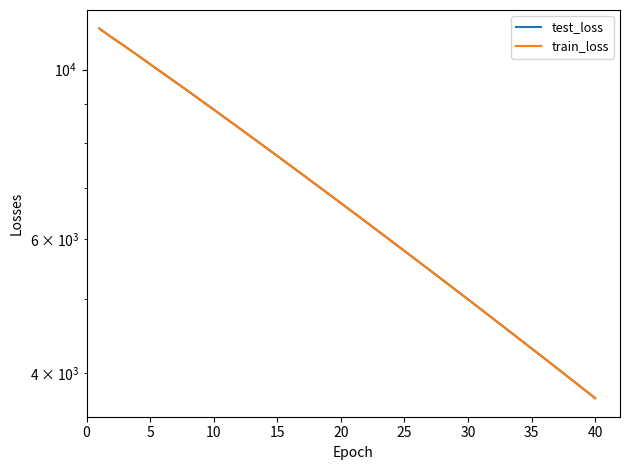

Rank the series at 15 from lowest to highest value.

train_loss, test_loss